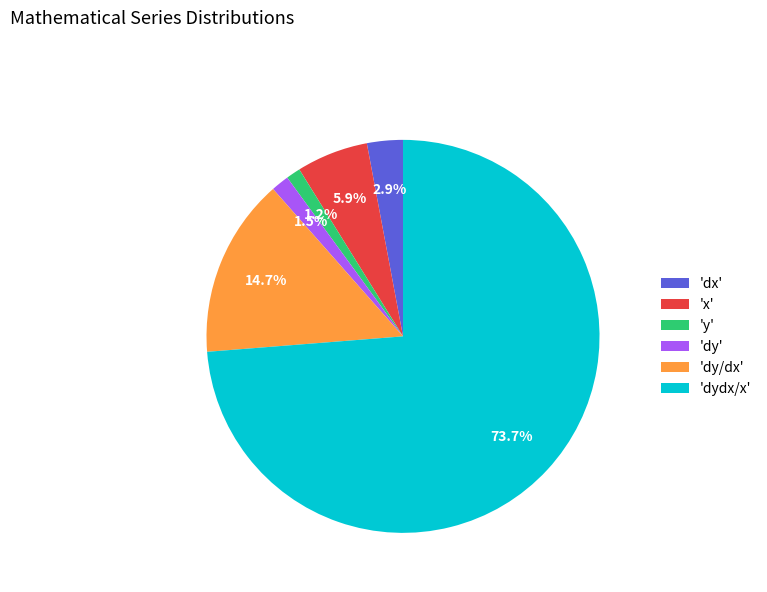

Does any single category account for the majority?

Yes